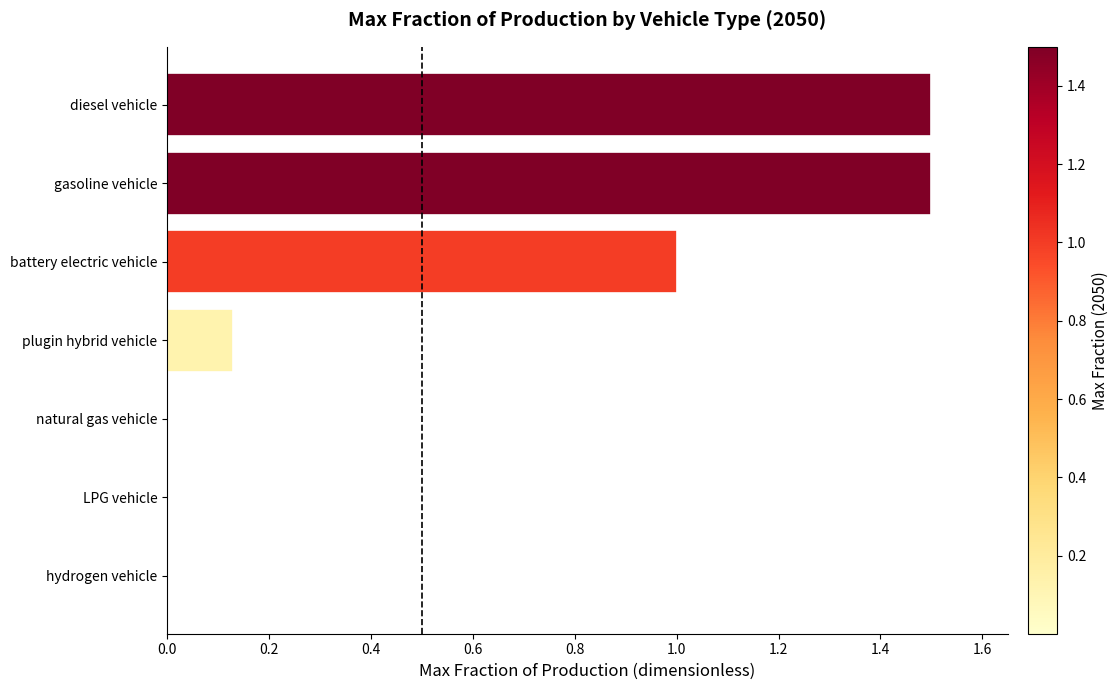

What is the difference between the maximum and minimum values?

1.5